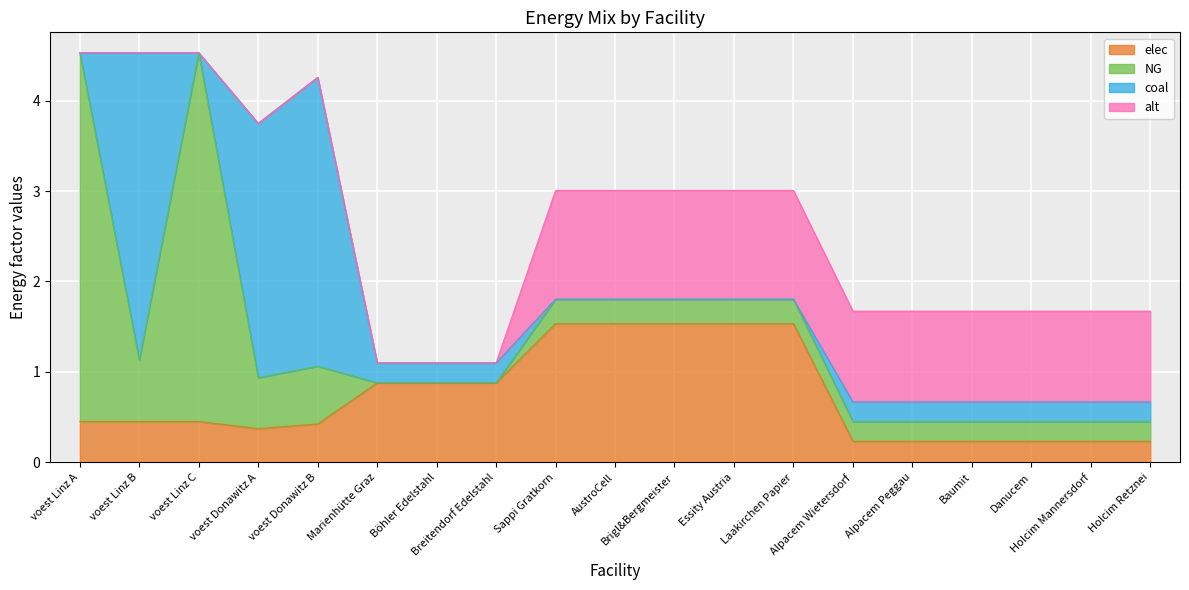

At which category does coal reach its first local peak?

voest Linz B